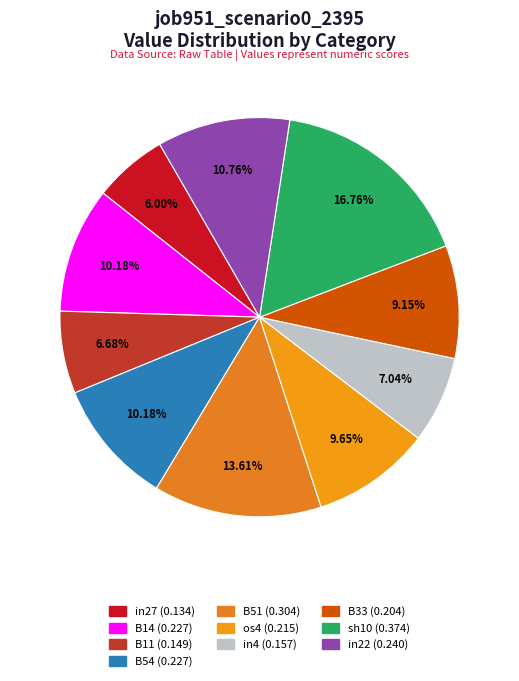

Is it true that B33 is 9% of the pie?

True